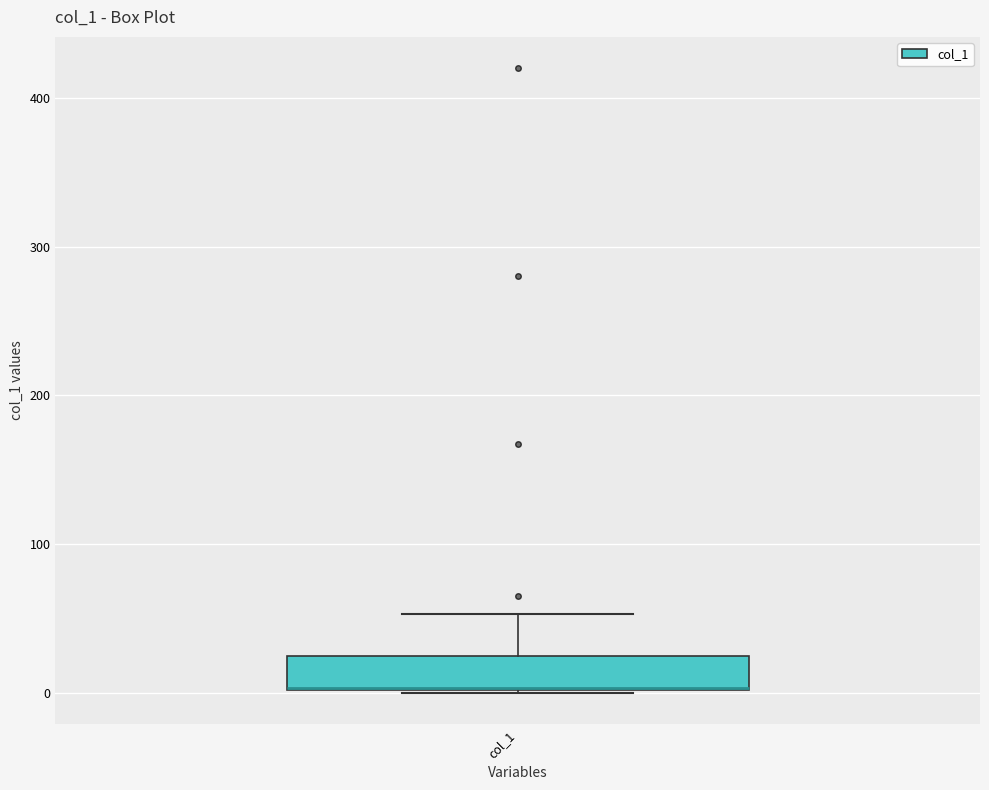

Where does the upper whisker of the box for col_1 end on the y-axis? The values are not printed on the chart, so give them approximately, as read against the axis.

50